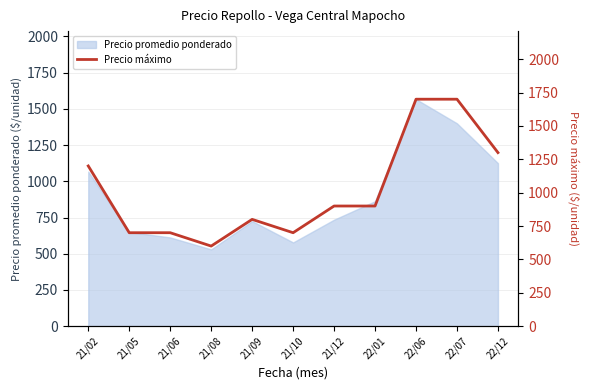

Where is the first local maximum?

21/09